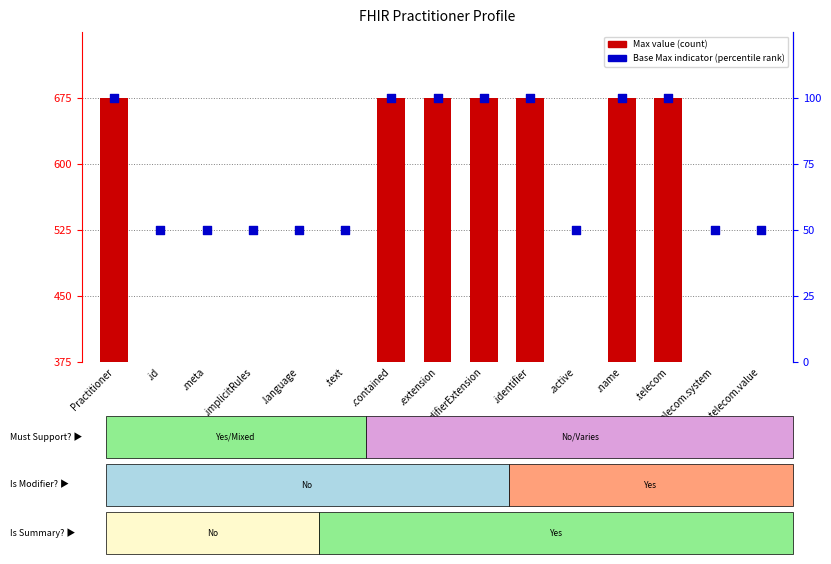

What is the total value across all series at .contained?

775